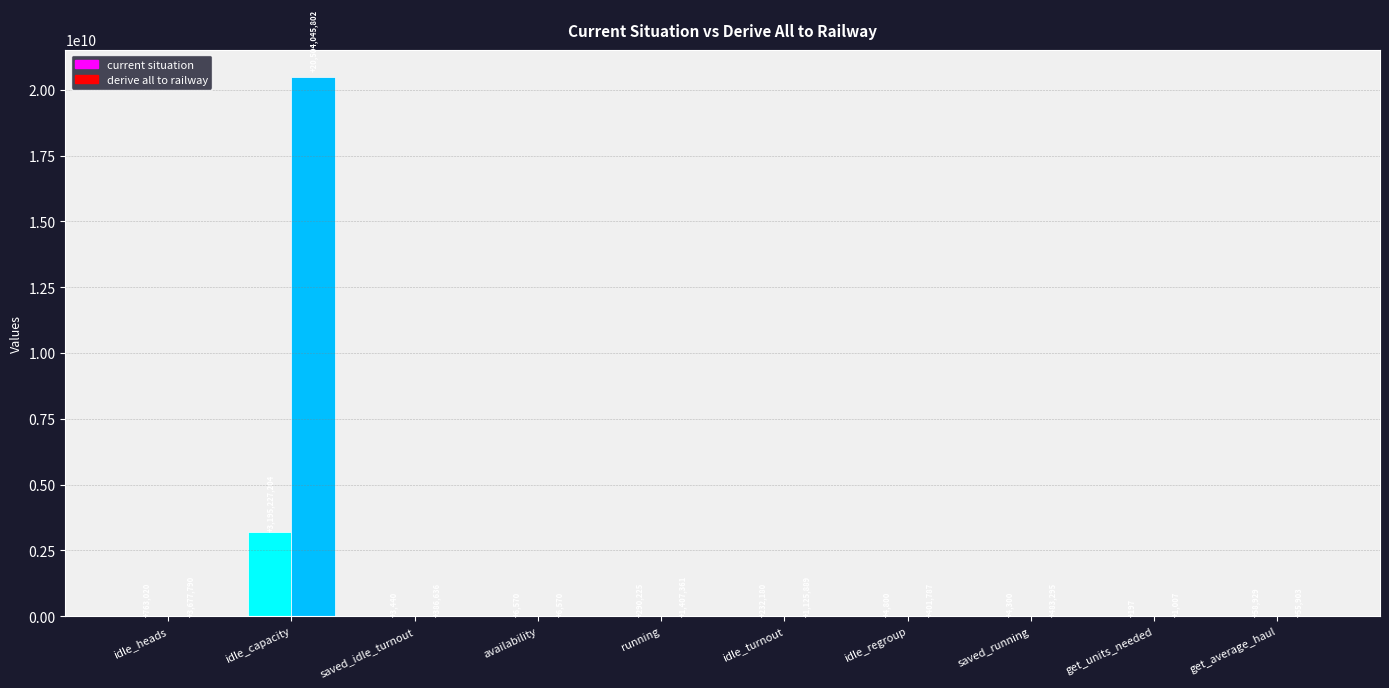

At how many categories does at least one series exceed 10197360558?

1